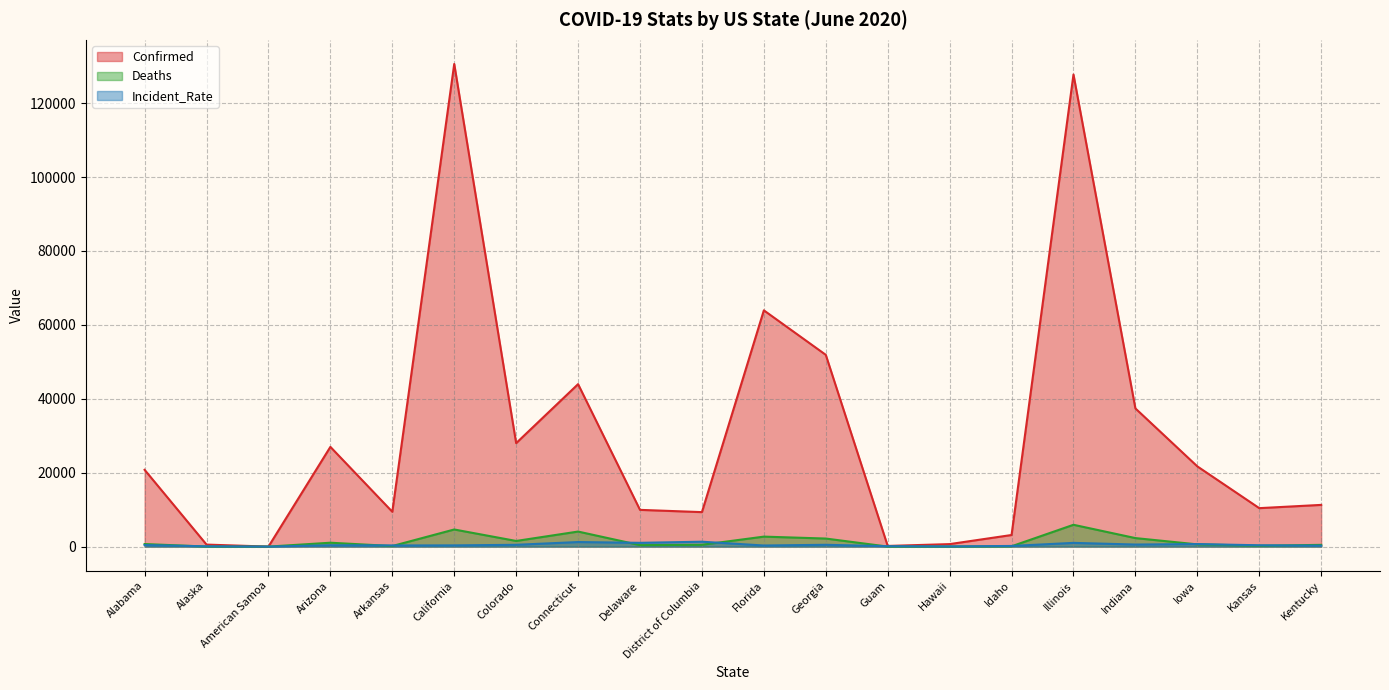

How many interior local peaks does the Deaths series have?

5